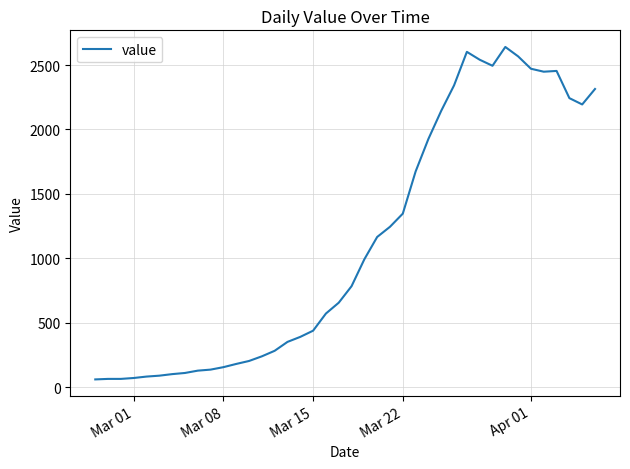

What is the minimum value shown in the chart?

61